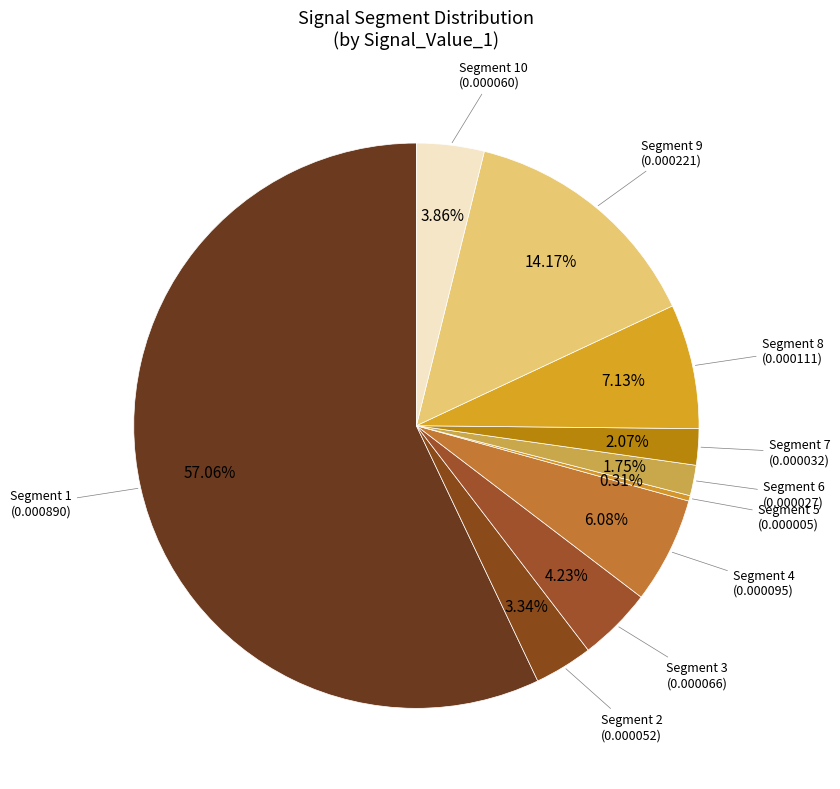

How many slices are in this pie chart?

10